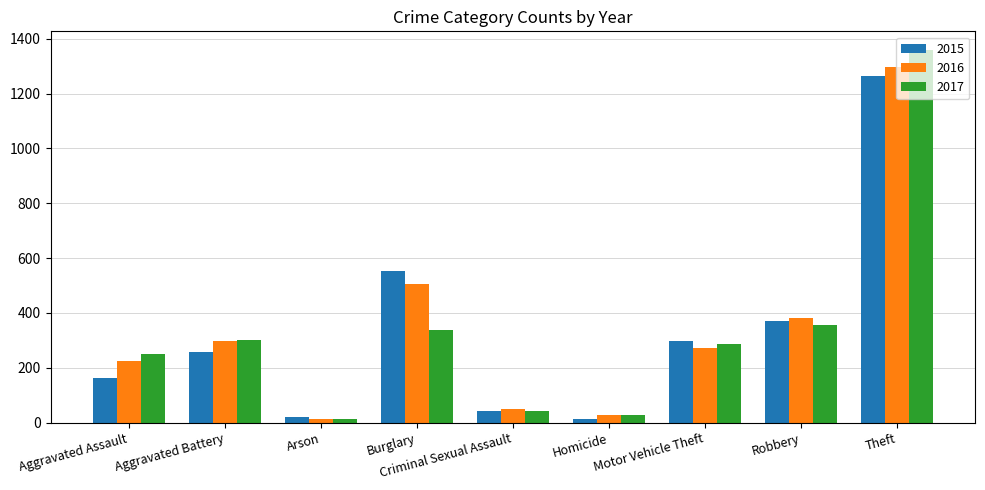

Which series has the widest spread of values?

2017